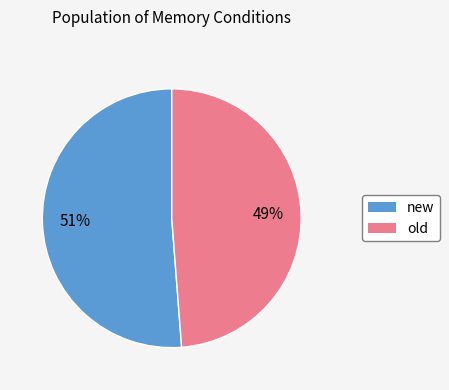

Is old the majority of the pie?

No